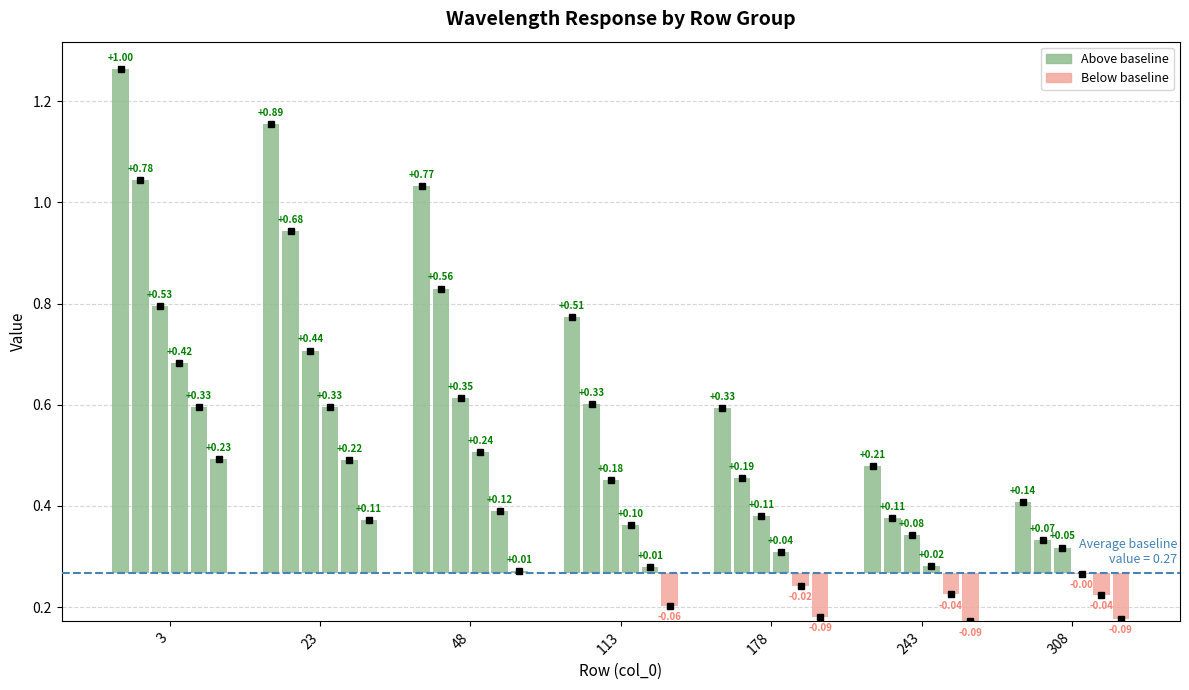

True or false: 5400 has a value of 0.0 at 308.

False